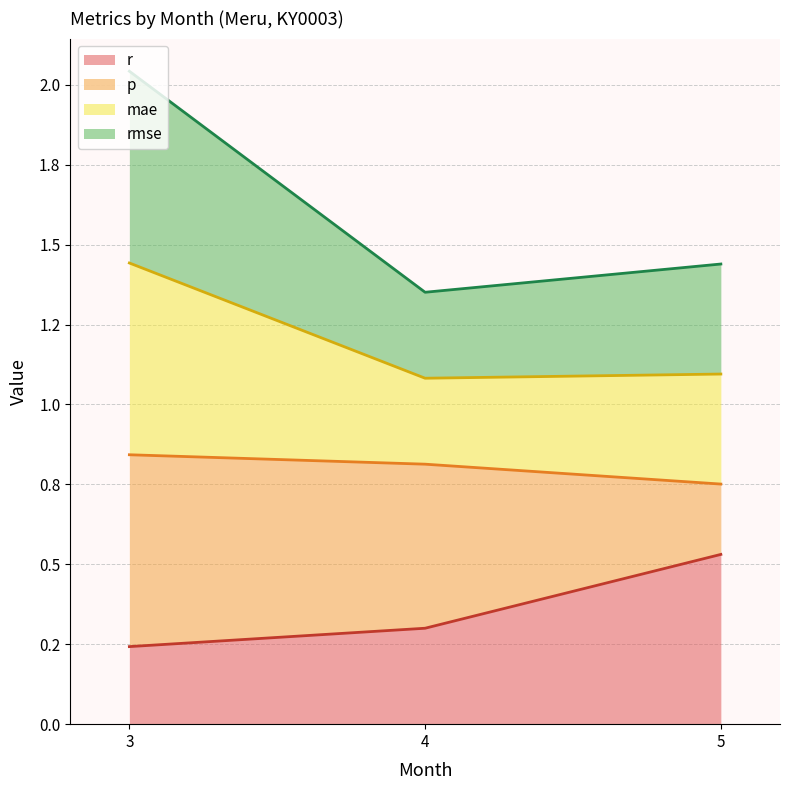

At which category is the sum across all series the highest?

3